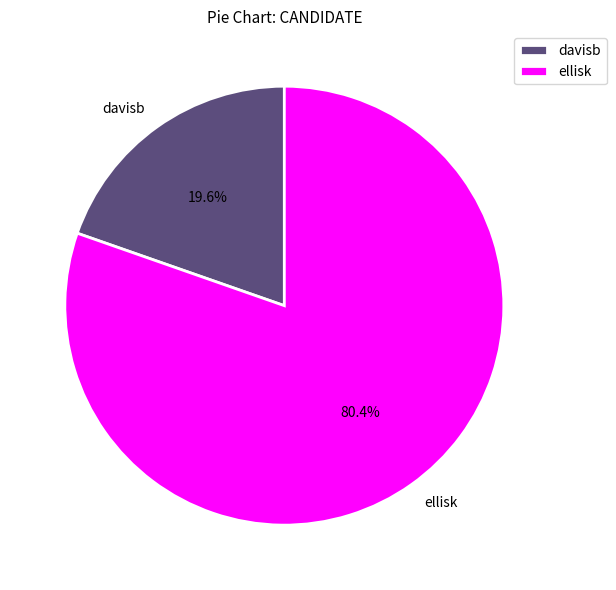

True or false: ellisk accounts for 69% of the total.

False